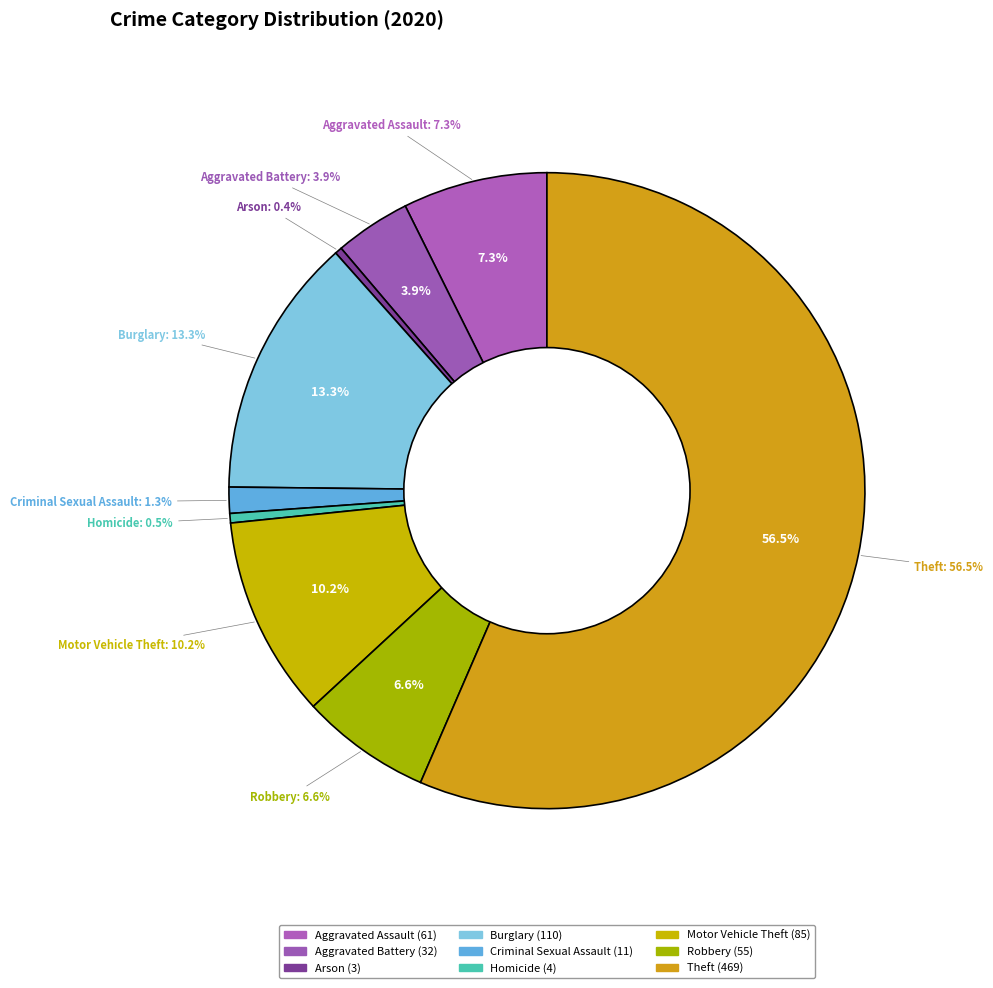

To the nearest percent, what portion does Robbery represent?

7%